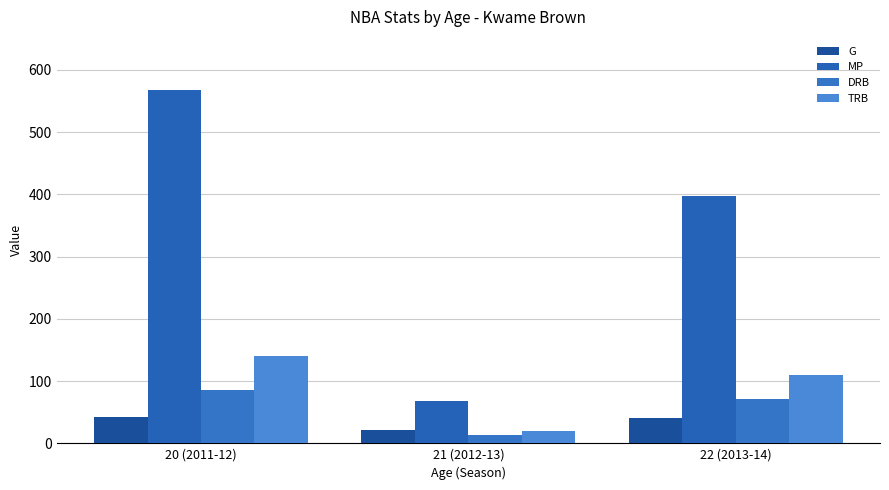

How many categories are shown in the chart?

3